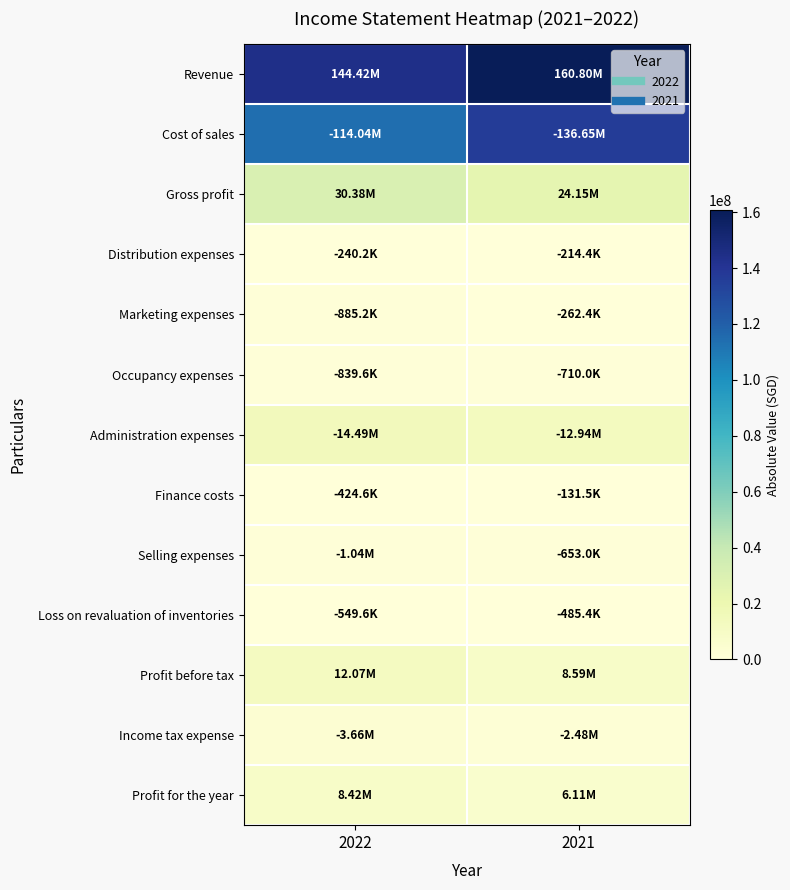

Reading left to right, list all the values displayed in this chart.

Revenue: 2022=144417994	2021=160803224
Cost of sales: 2022=114042844	2021=136649031
Gross profit: 2022=30375150	2021=24154193
Distribution expenses: 2022=240245	2021=214431
Marketing expenses: 2022=885245	2021=262432
Occupancy expenses: 2022=839567	2021=709992
Administration expenses: 2022=14492289	2021=12937702
Finance costs: 2022=424637	2021=131545
Selling expenses: 2022=1037001	2021=652974
Loss on revaluation of inventories: 2022=549591	2021=485350
Profit before tax: 2022=12072735	2021=8590172
Income tax expense: 2022=3655385	2021=2475839
Profit for the year: 2022=8417350	2021=6114333